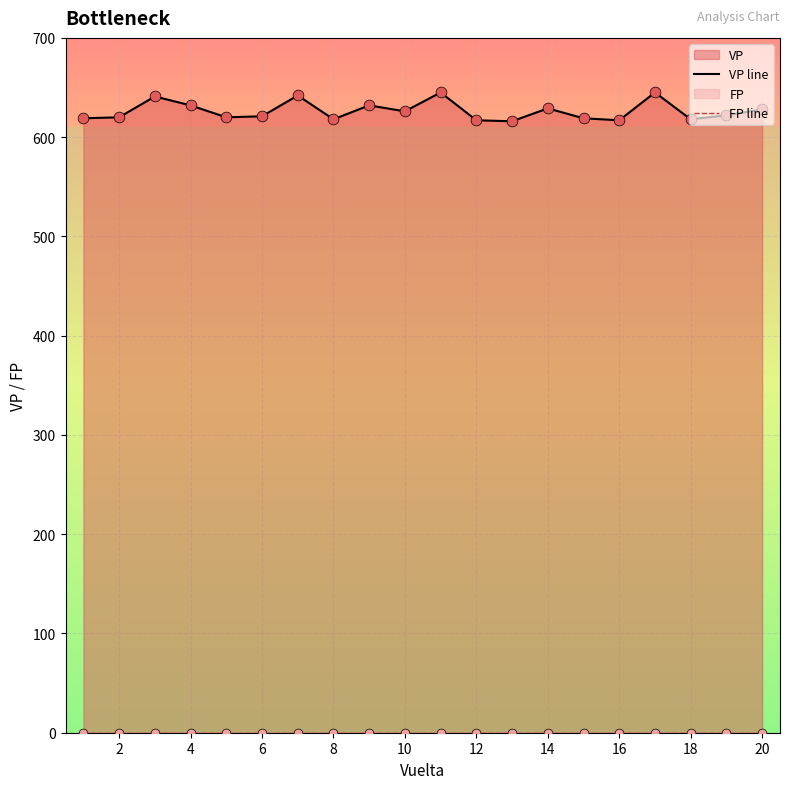

Which series has the widest spread of Y values?

VP line